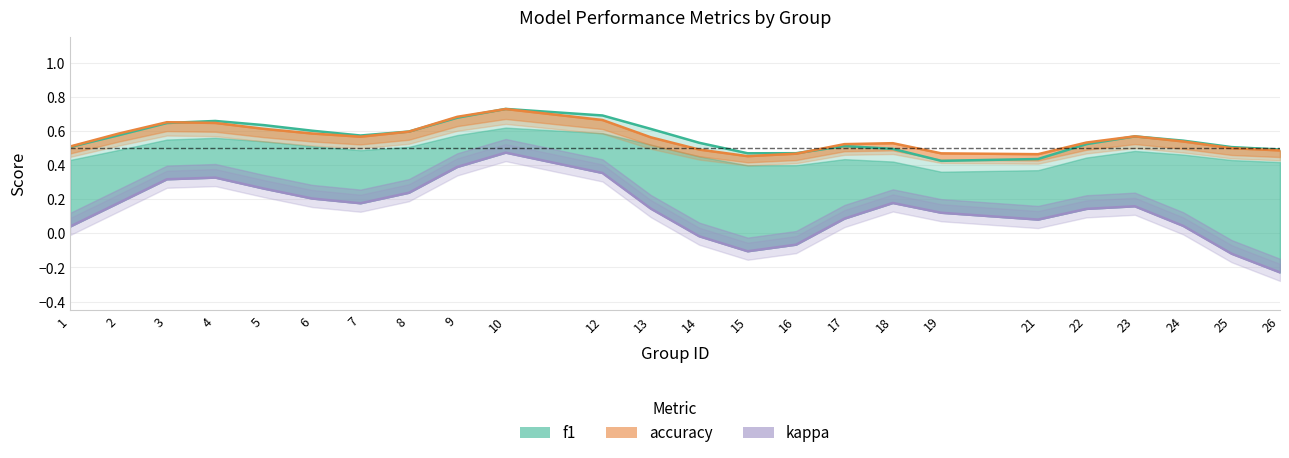

At which category does kappa reach its first local peak?

3